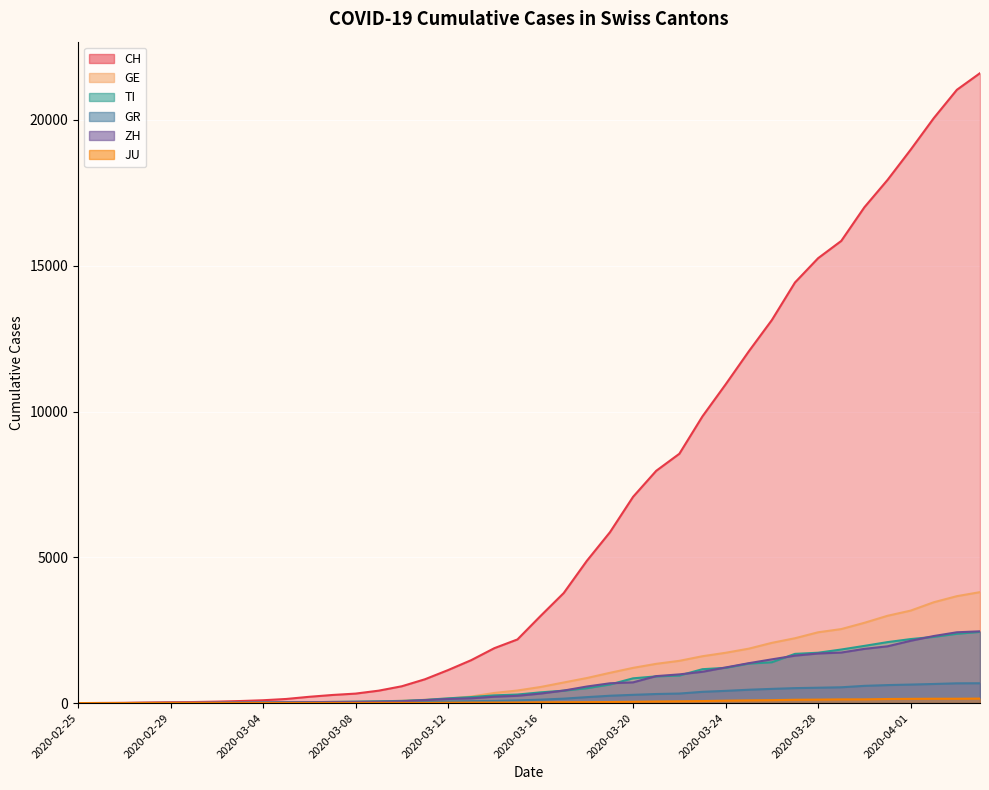

What is the value of the JU point at the 19th from the left?

18